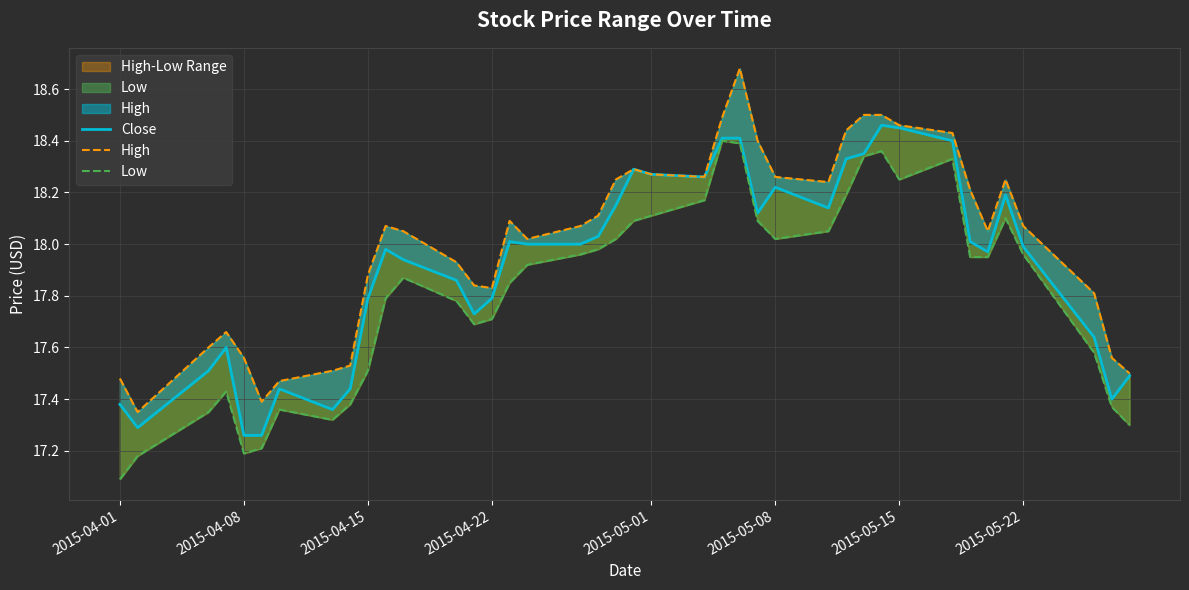

How many values in the Close series are below 18?

20